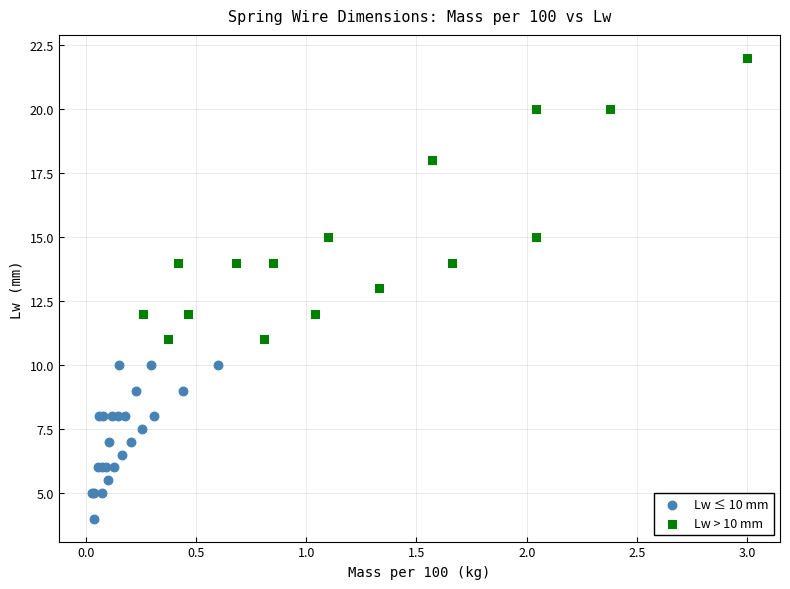

Which series reaches the maximum Y coordinate?

Lw > 10 mm